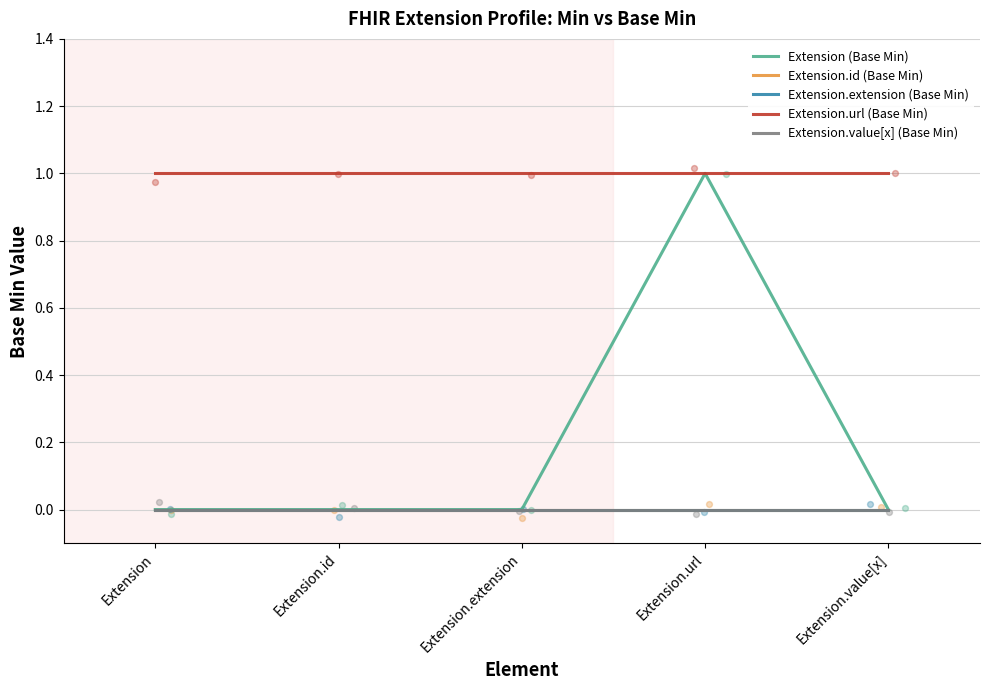

At how many categories does at least one series exceed 0?

5